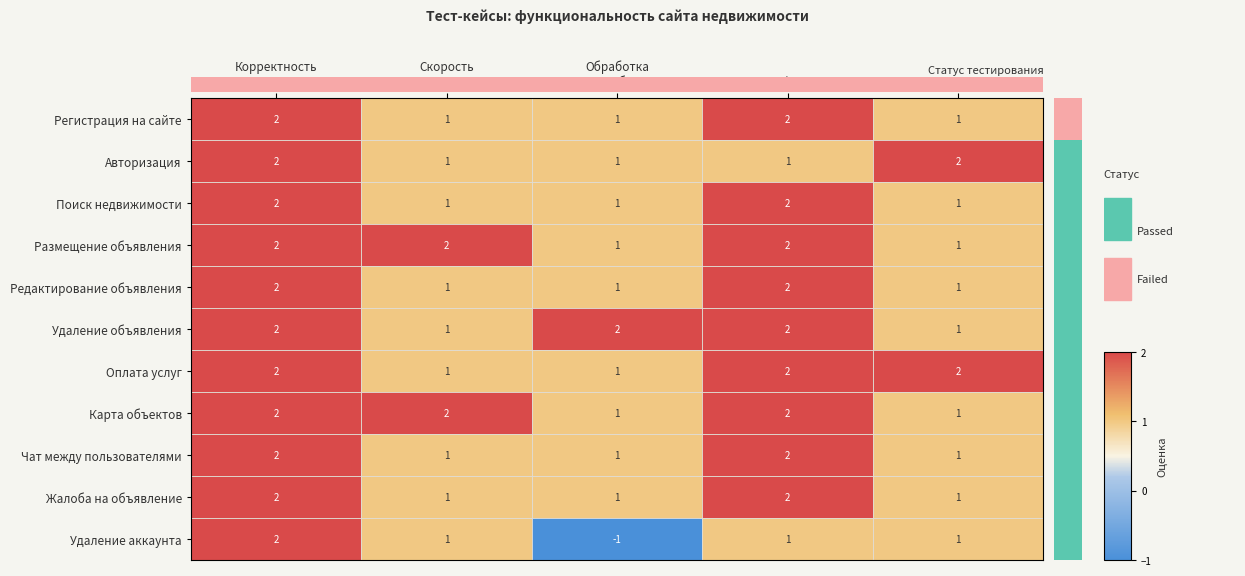

Count the number of categories in the chart.

5